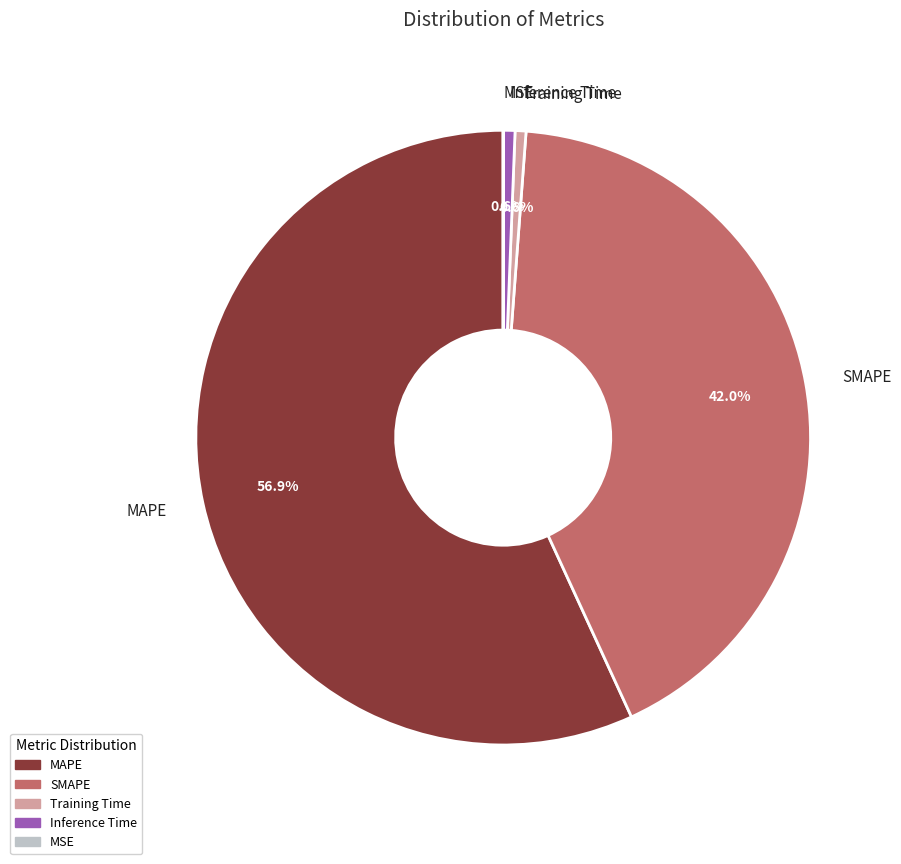

Is there a majority slice in this chart?

Yes